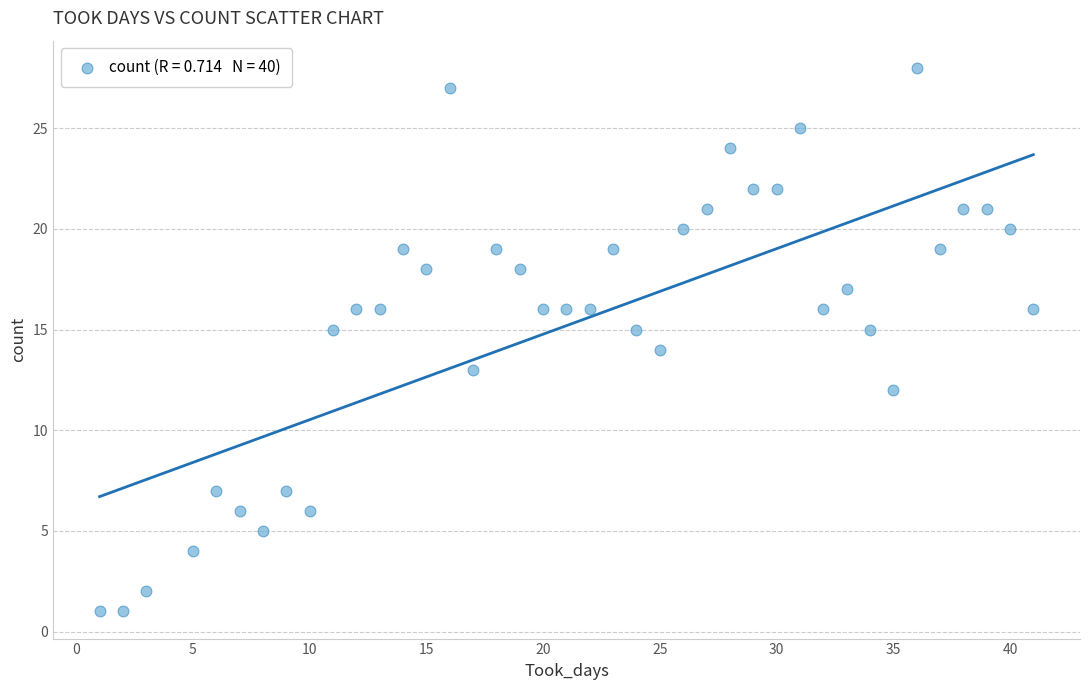

What is the range of Y values (max minus min)?

27